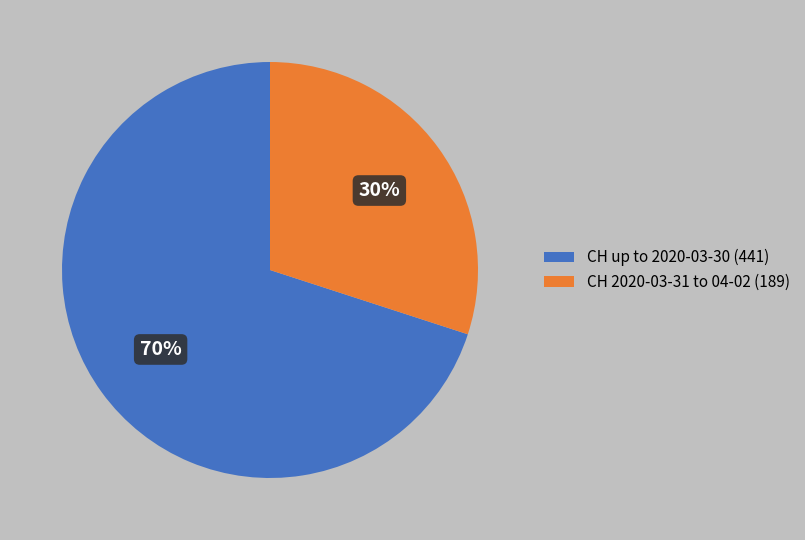

Between CH up to 2020-03-30 (441) and CH 2020-03-31 to 04-02 (189), which is larger?

CH up to 2020-03-30 (441)